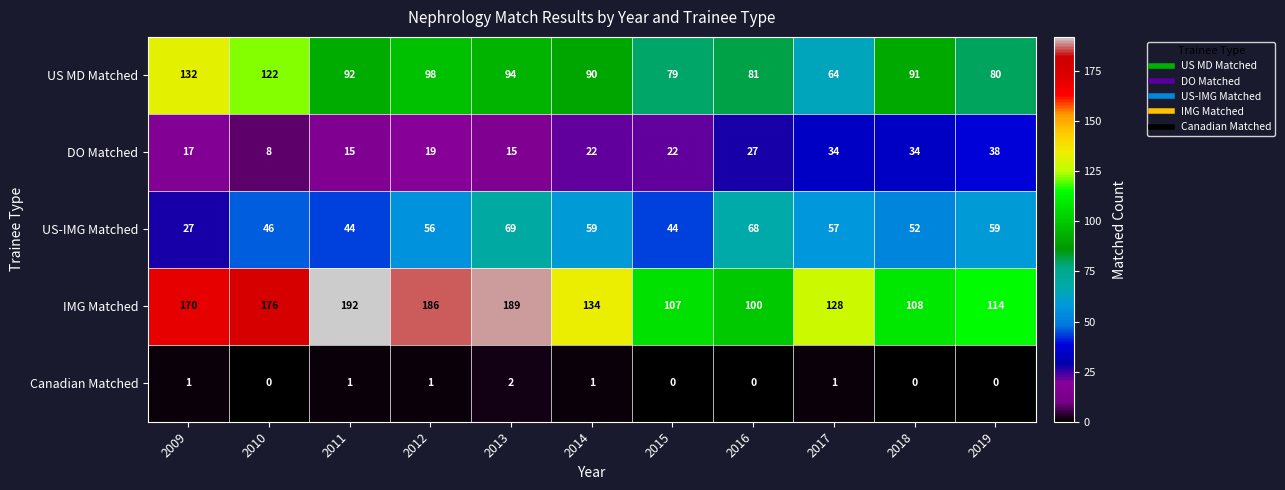

How many series are shown in this chart?

5